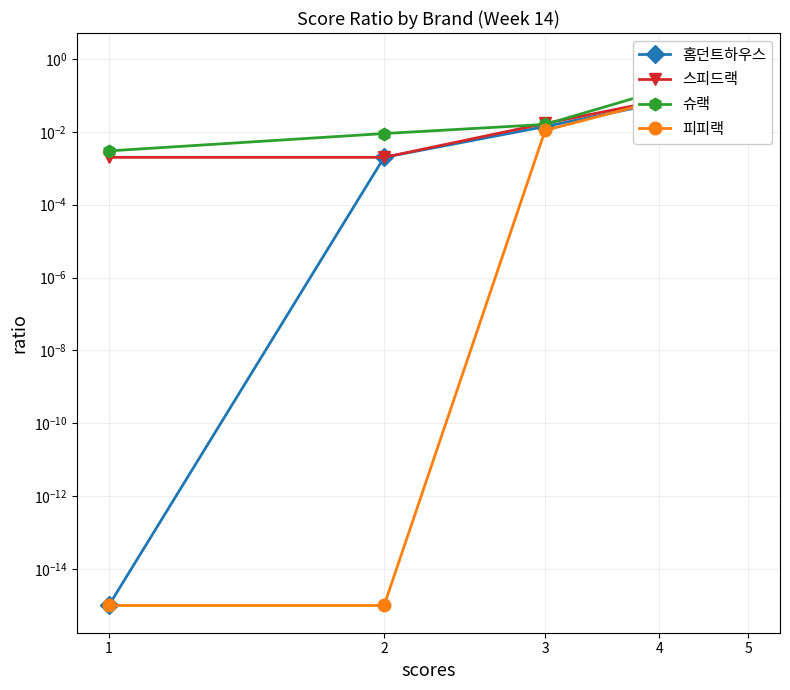

Between 4 and 1, which is larger?

4